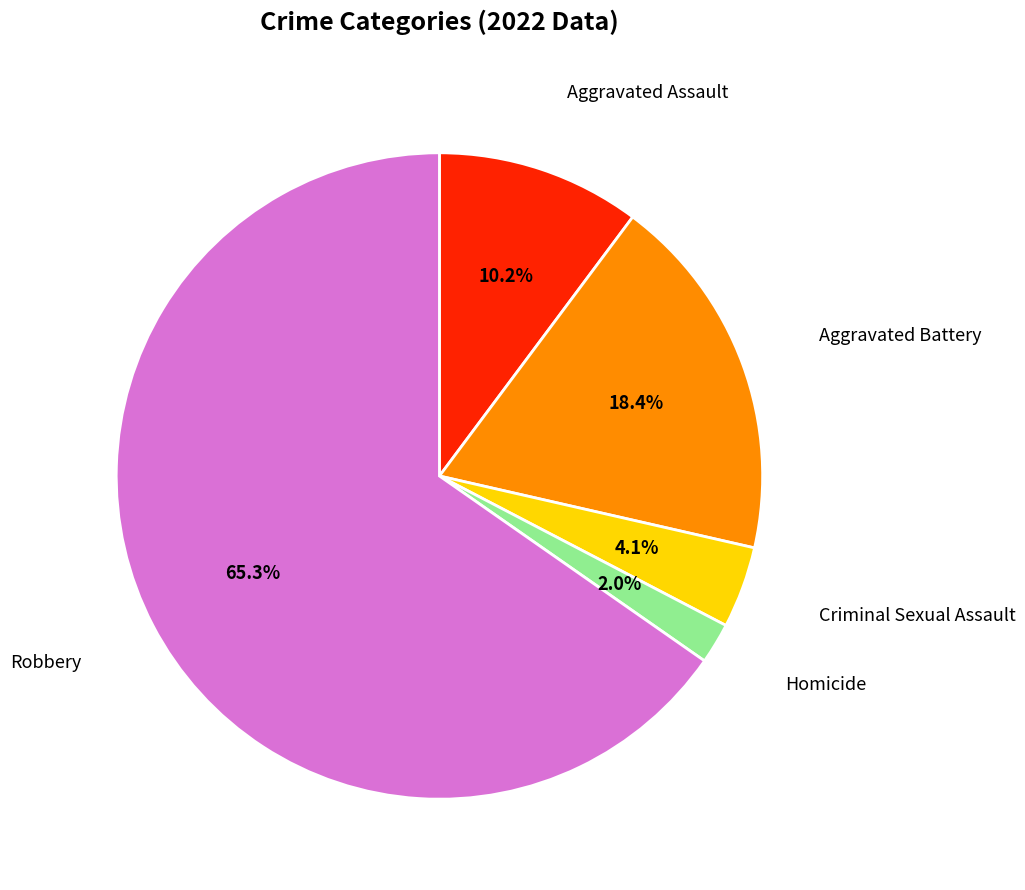

Is there a majority slice in this chart?

Yes